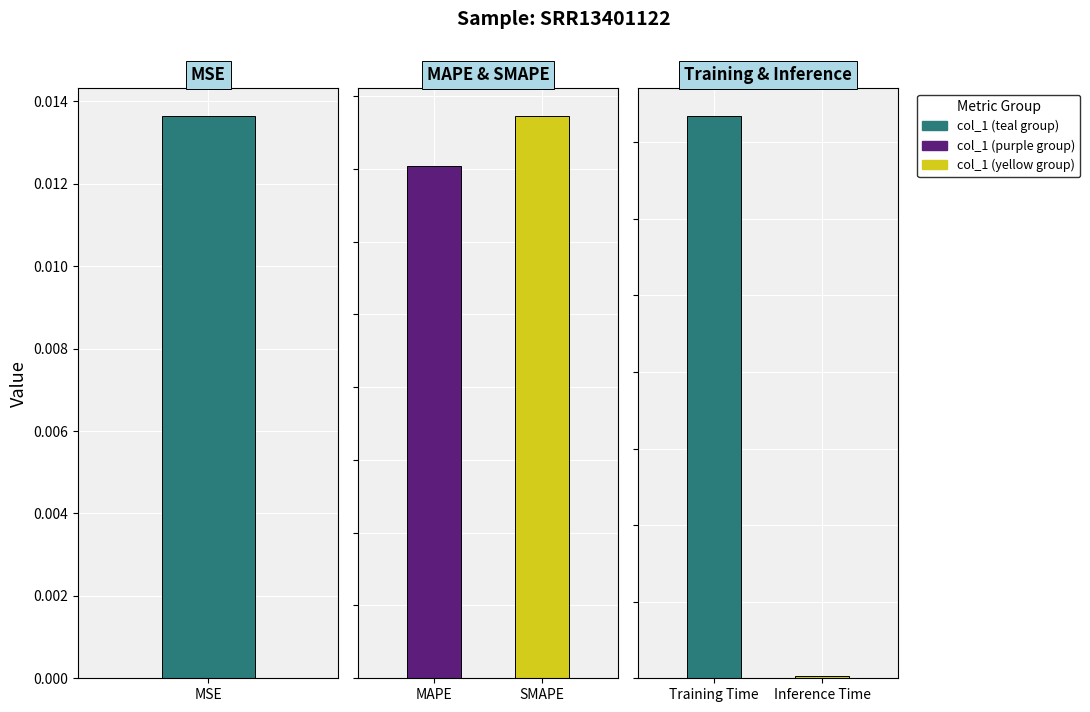

What is the label of the 2nd bar from the left?

MAPE